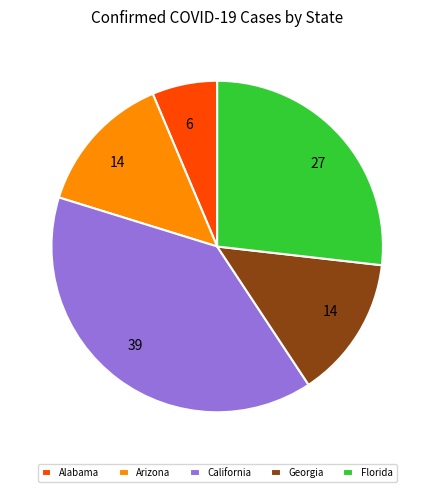

Is Arizona the majority of the pie?

No